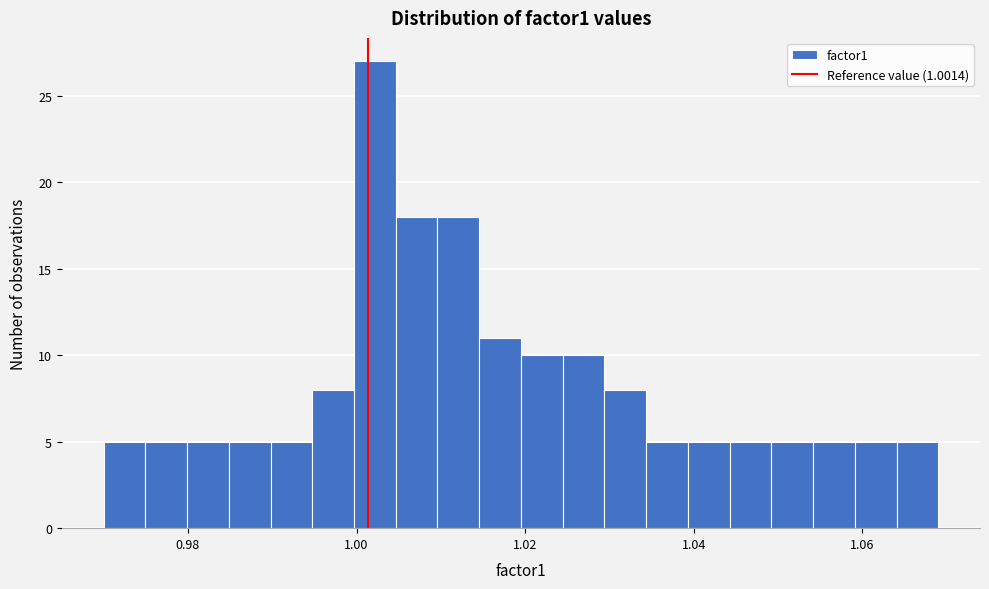

Around what value on the x-axis is the tallest bar? Give the approximate position of its centre, as read against the axis.

1.002